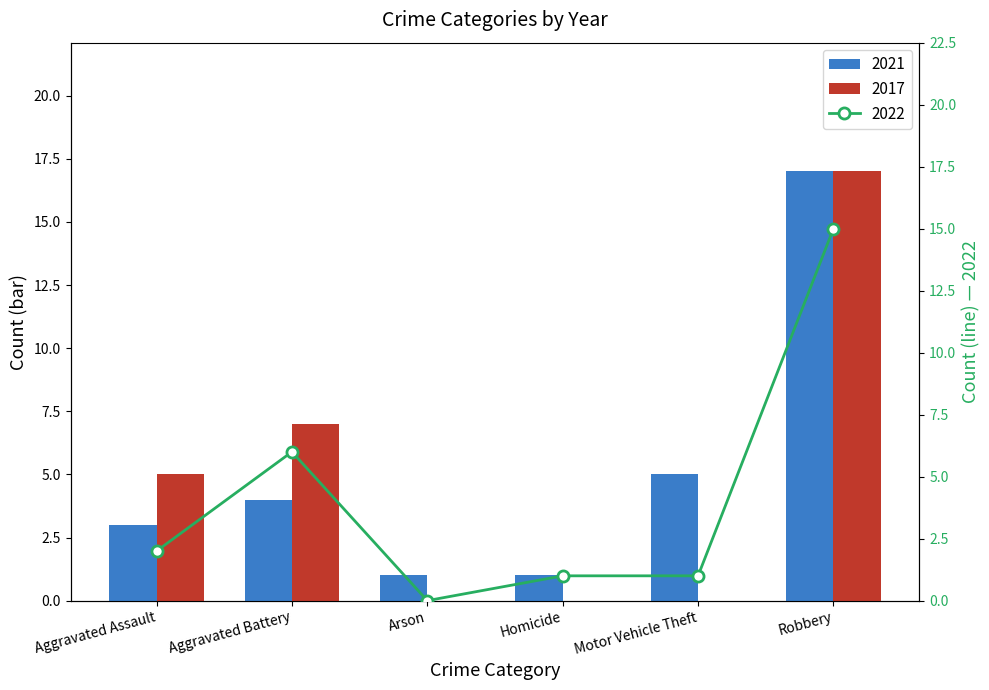

Does the chart contain any negative values?

No